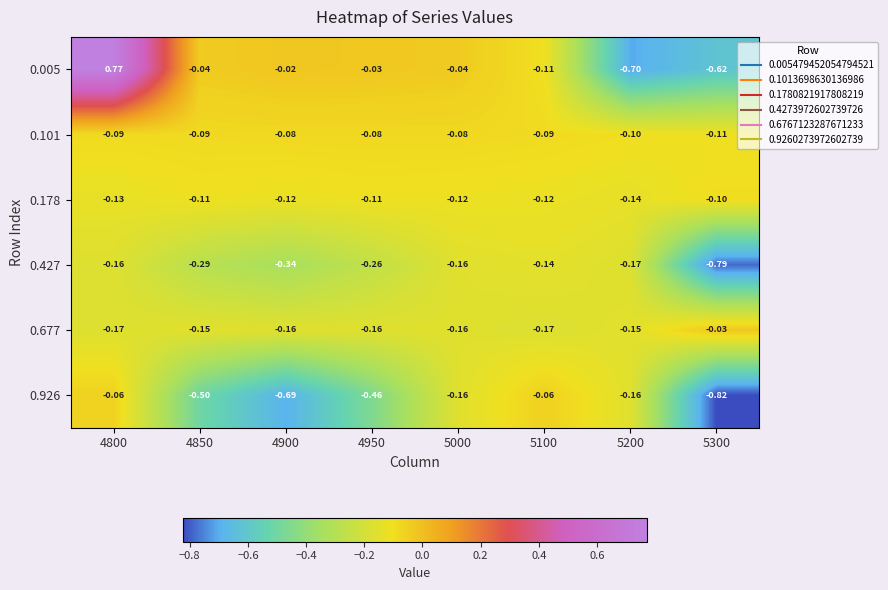

Is the value of 0.101 at 5000 greater than the value of 0.677 at 4850?

Yes